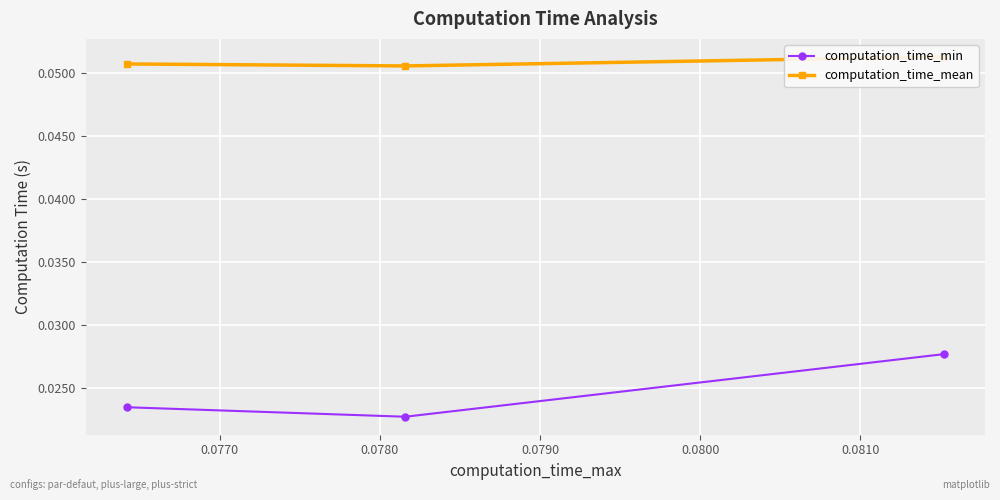

What is the sum of all computation_time_min values?

0.1